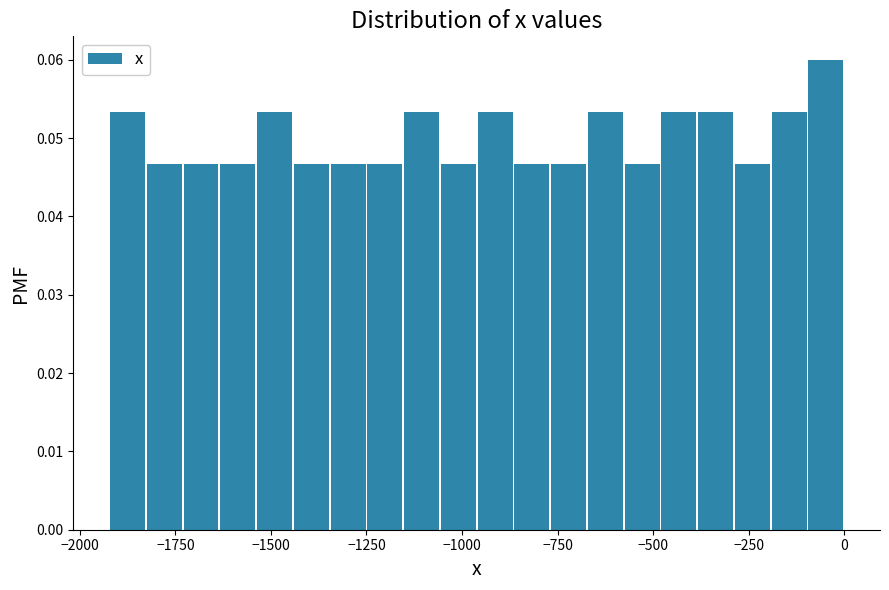

Read against the x-axis, roughly where is the centre of the tallest bar?

-50